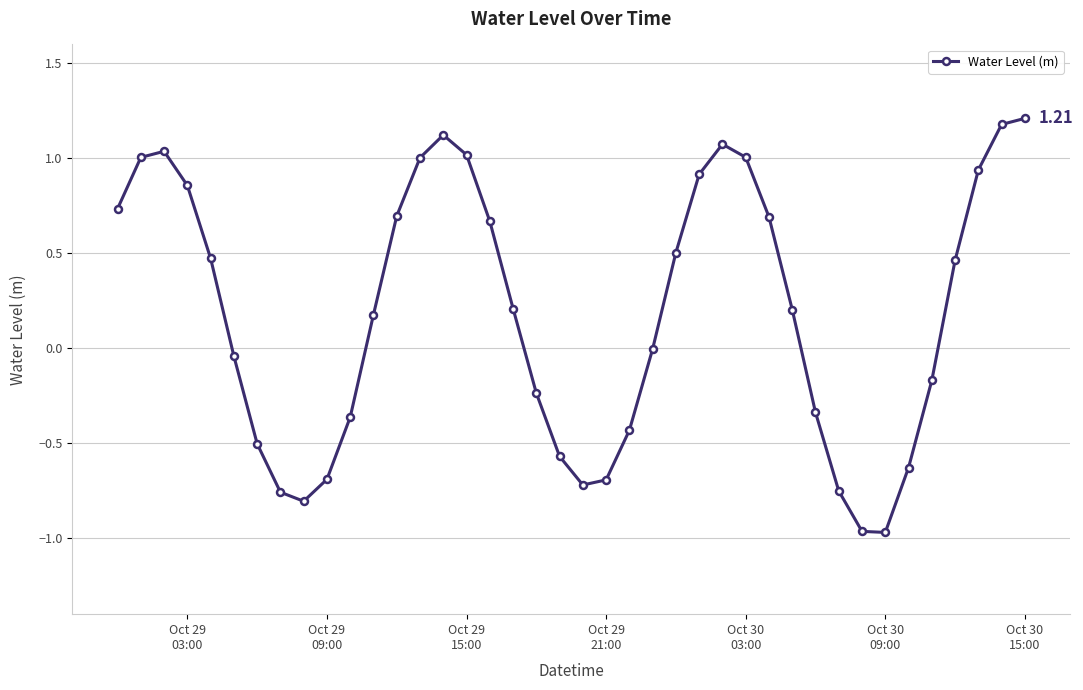

True or false: there are more than 2 points higher than both neighbors.

True